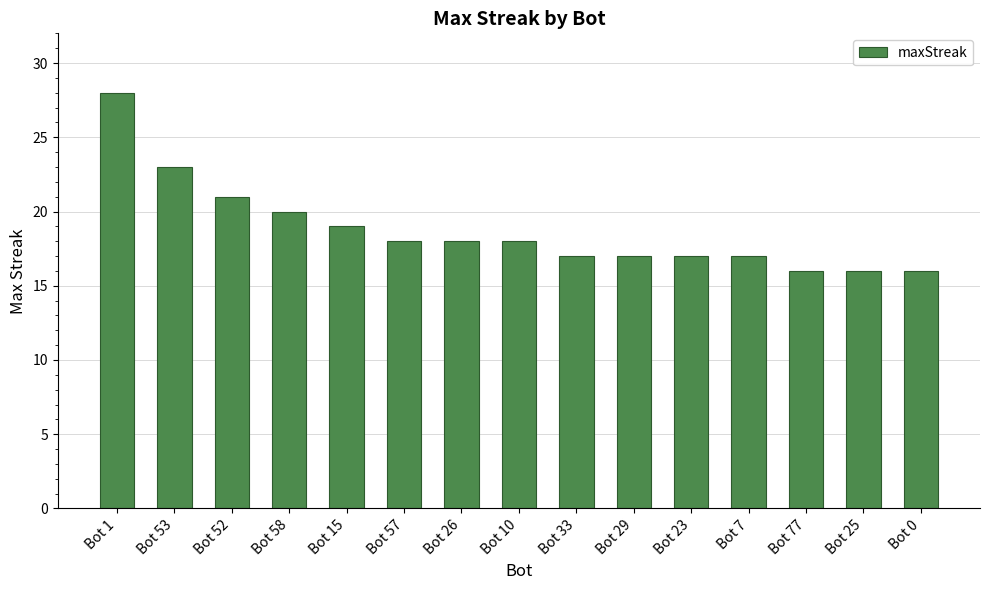

What value does the data have at Bot 25, to the nearest 10?

20